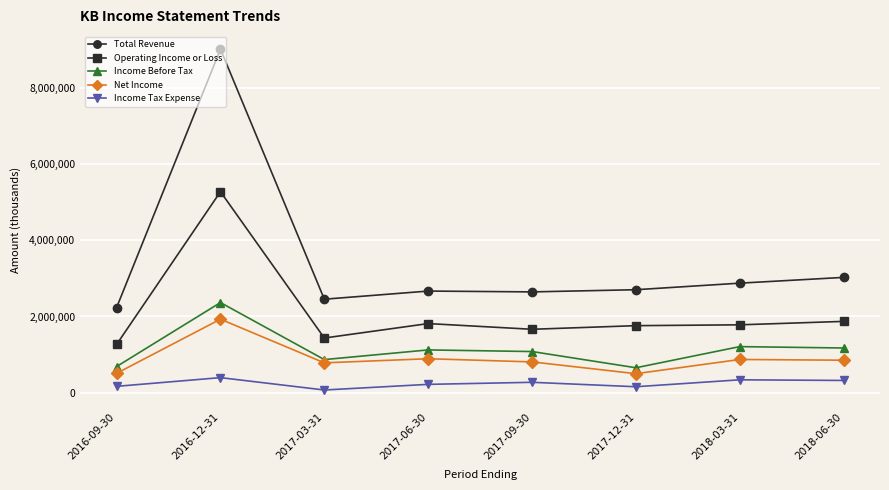

What are all the series names shown in the legend?

Total Revenue, Operating Income or Loss, Income Before Tax, Net Income, Income Tax Expense